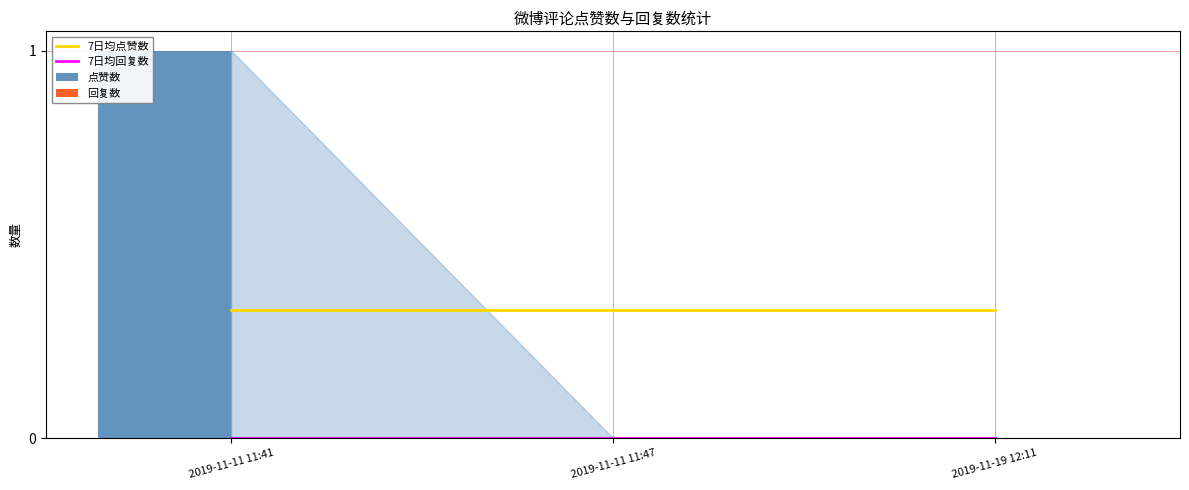

How many data points does each series have?

3